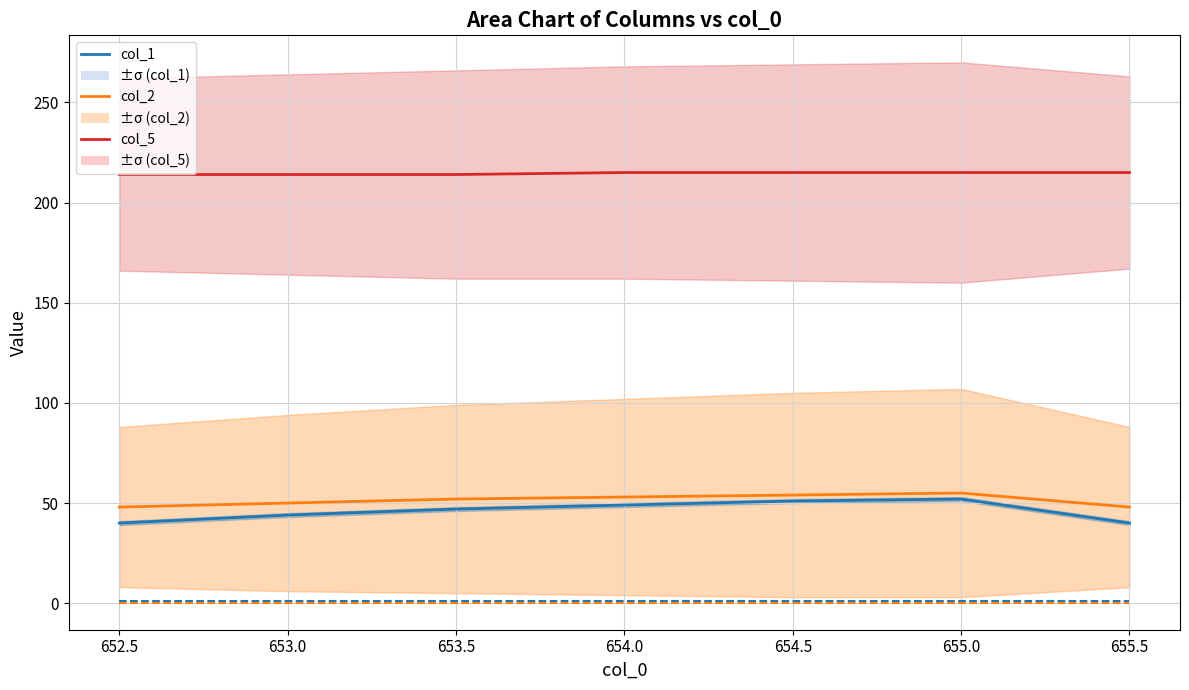

The col_2 series shows 34.6 at 653.0. True or false?

False